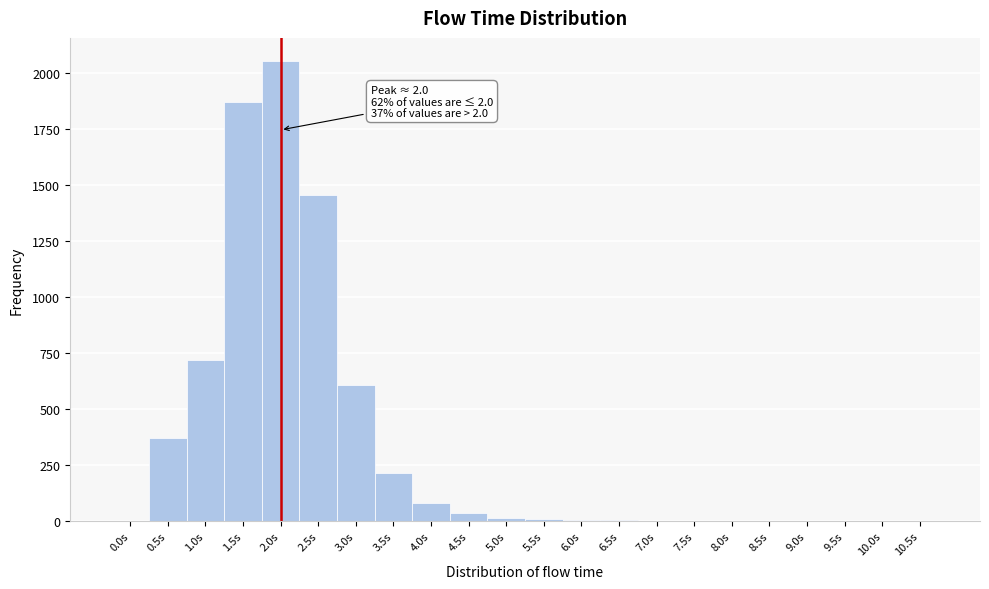

Which range on the x-axis has the tallest bar?

1.75 to 2.25